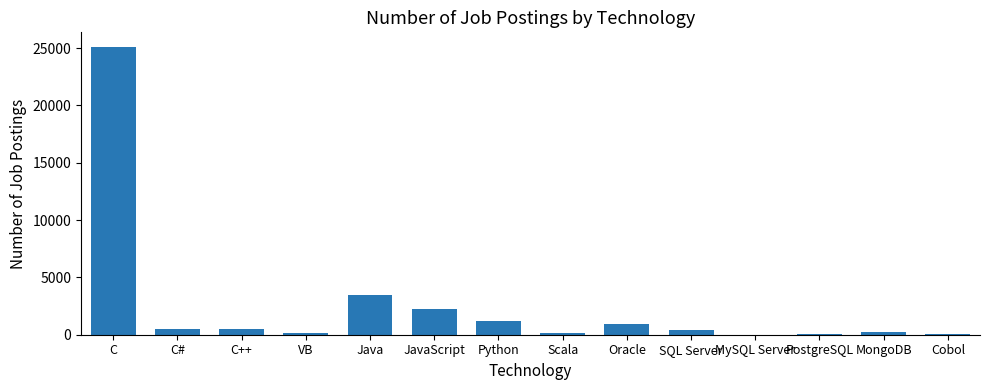

Where is the data nearest to the value 12557?

Java